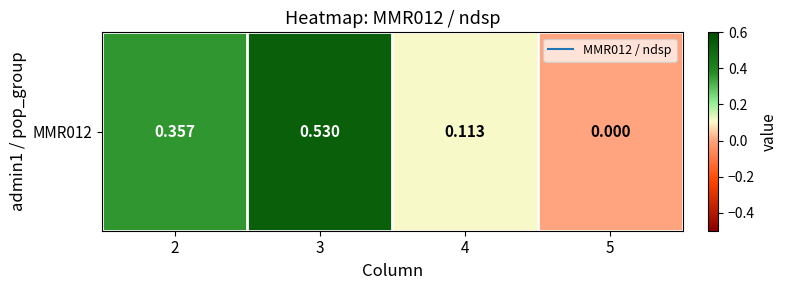

Read the value at 2.

0.4